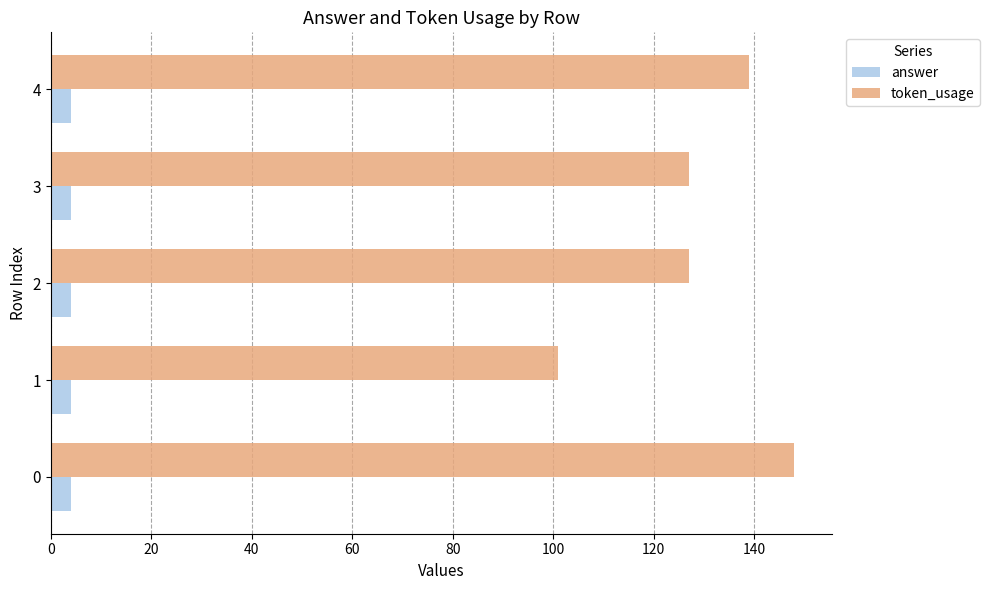

How many token_usage values are between 127 and 139?

3